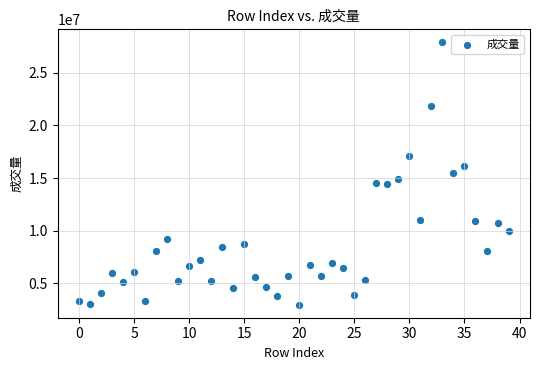

What is the range of Y values (max minus min)?

24915823